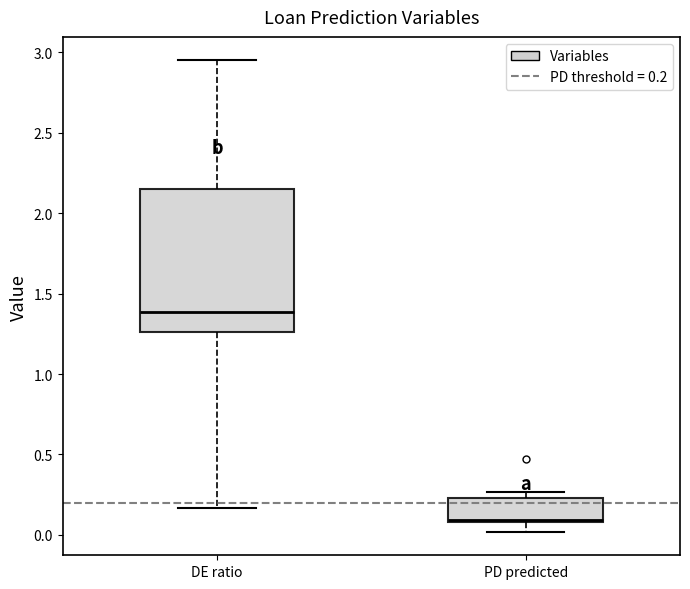

Which box has the lowest median line?

PD predicted